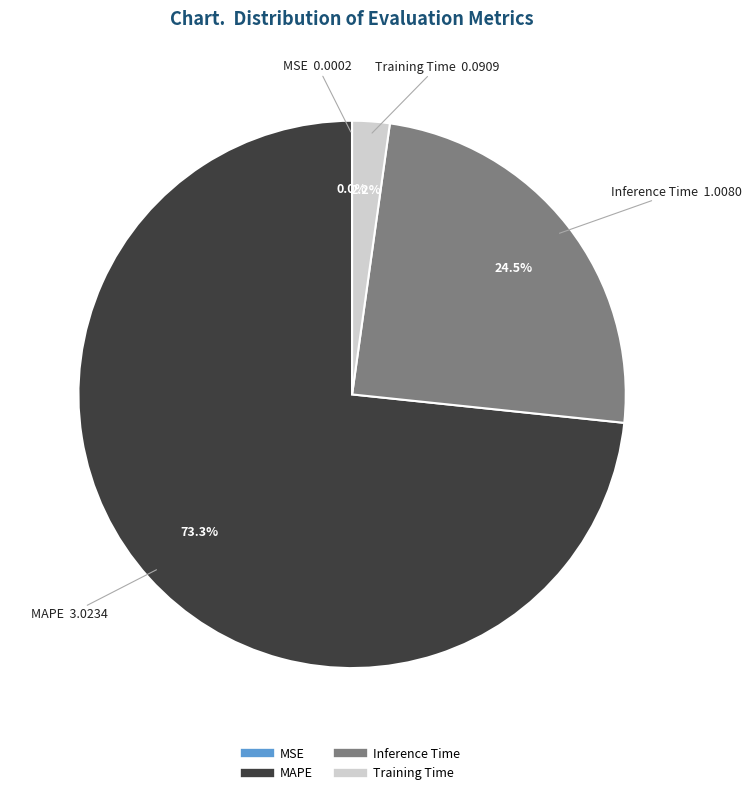

To the nearest percent, what portion does Training Time represent?

2%